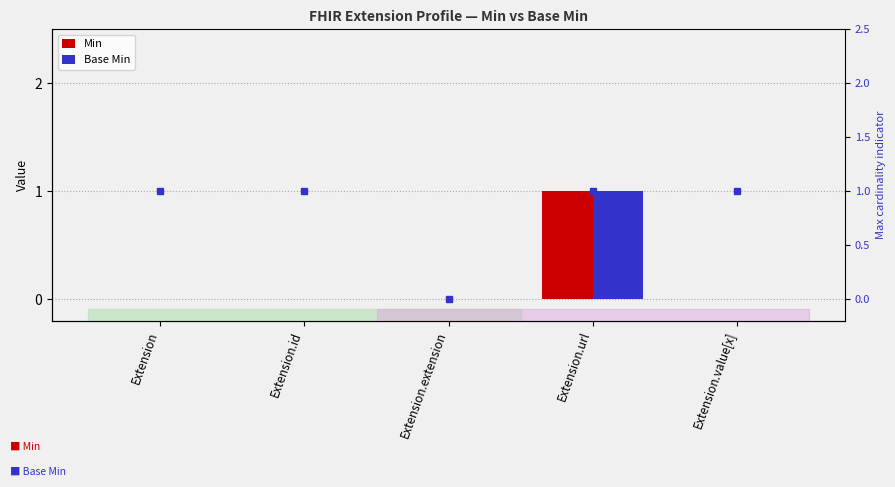

At Extension, list the series in order from largest to smallest.

Max (capped at 2), Min, Base Min